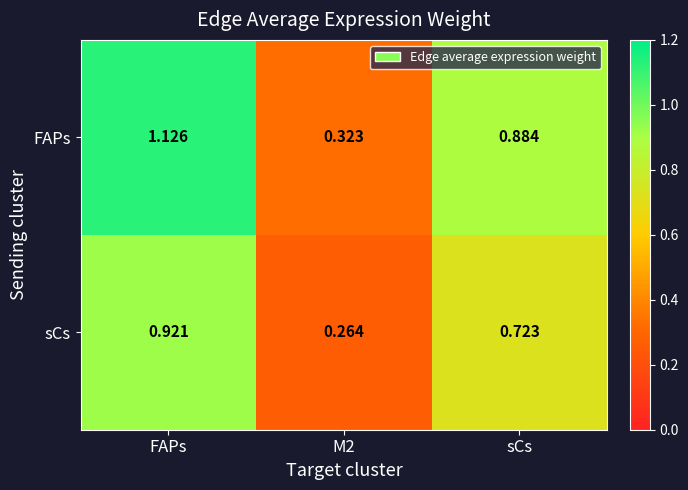

Is the value of FAPs at M2 greater than the value of sCs at M2?

Yes